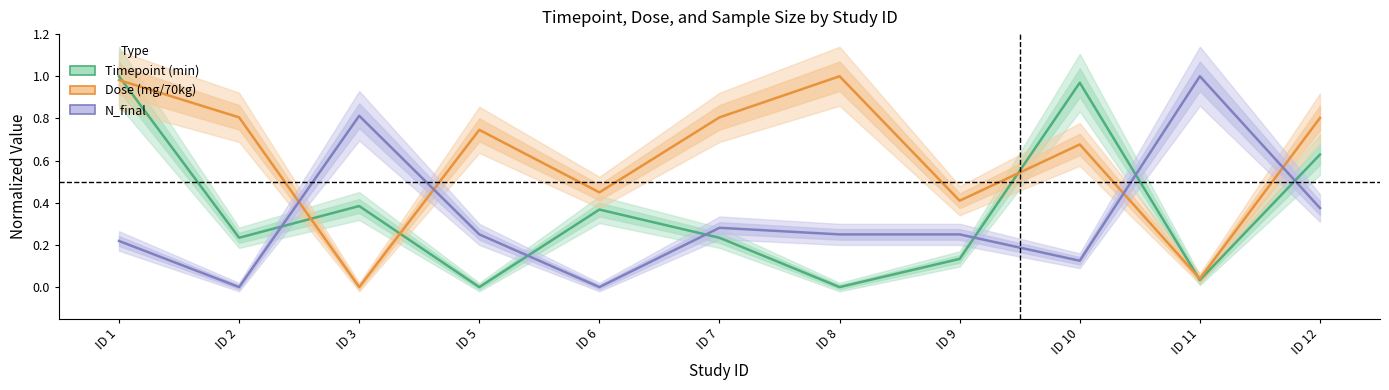

How many distinct data groups are displayed?

3